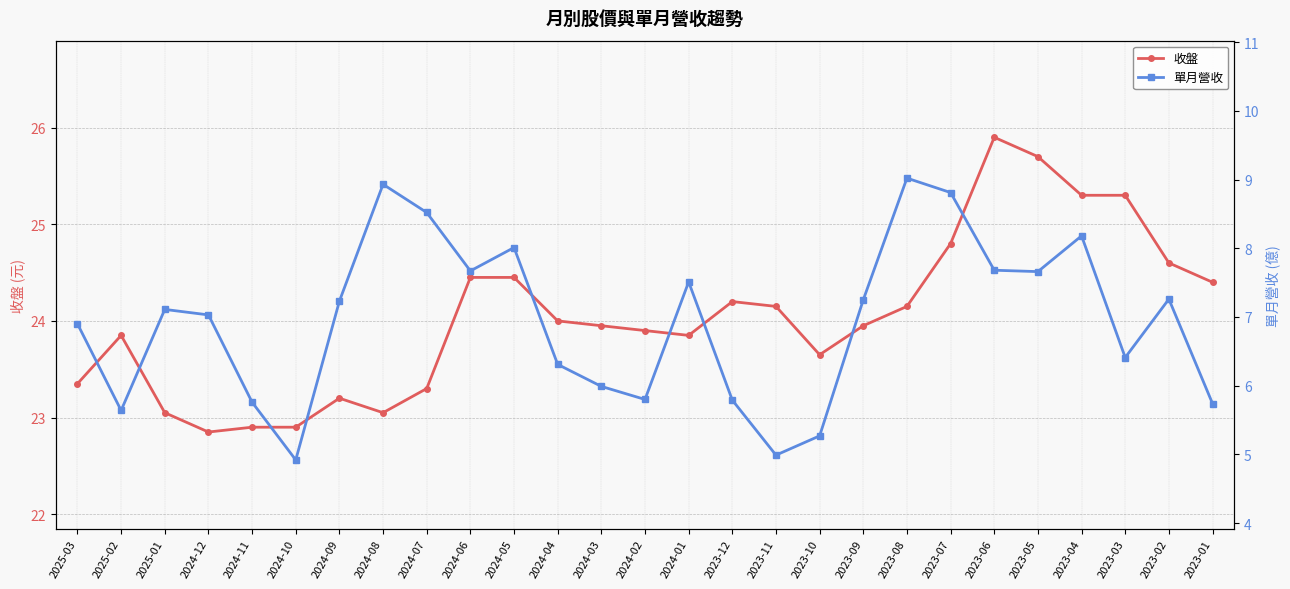

Does the chart display data point markers on the line(s)?

Yes